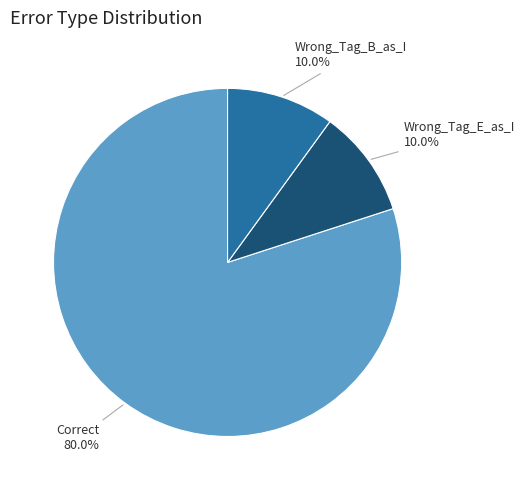

The Correct slice represents 91% of the pie. True or false?

False